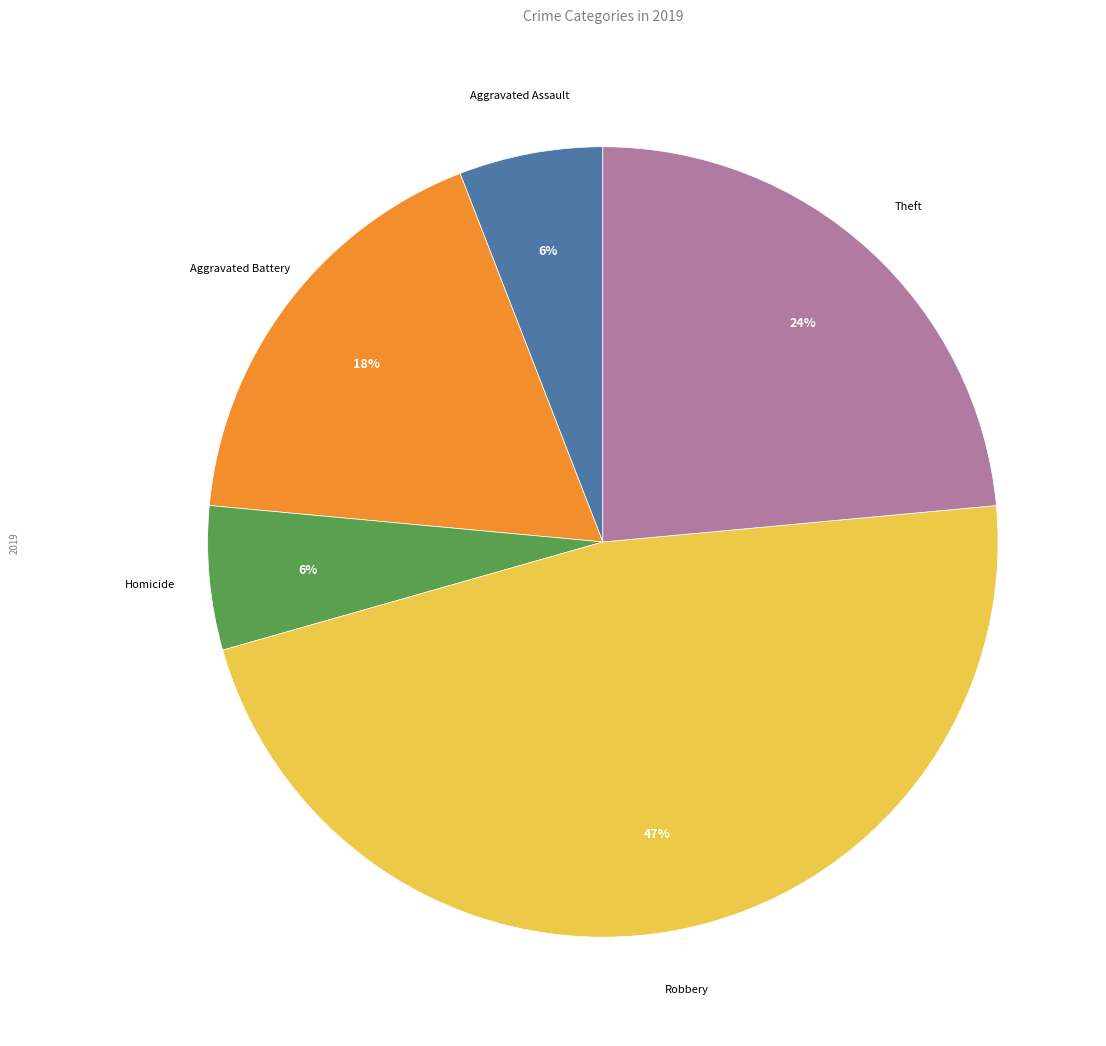

Is there a majority slice in this chart?

No